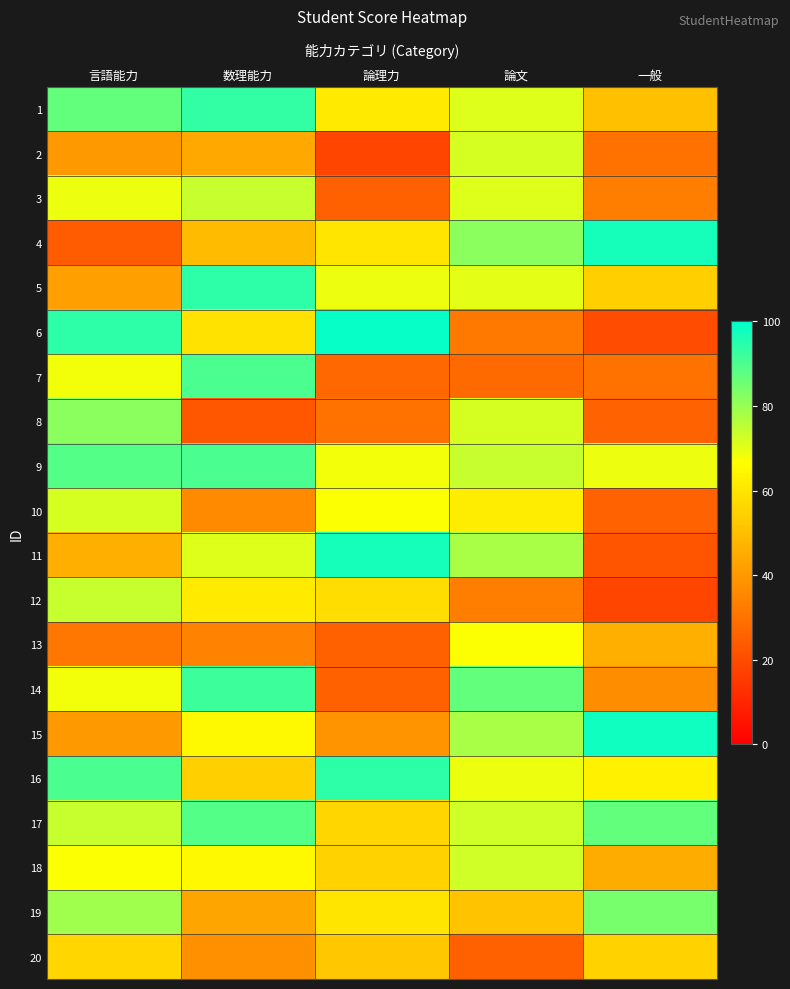

At which category does the chart reach its minimum across all series?

論理力